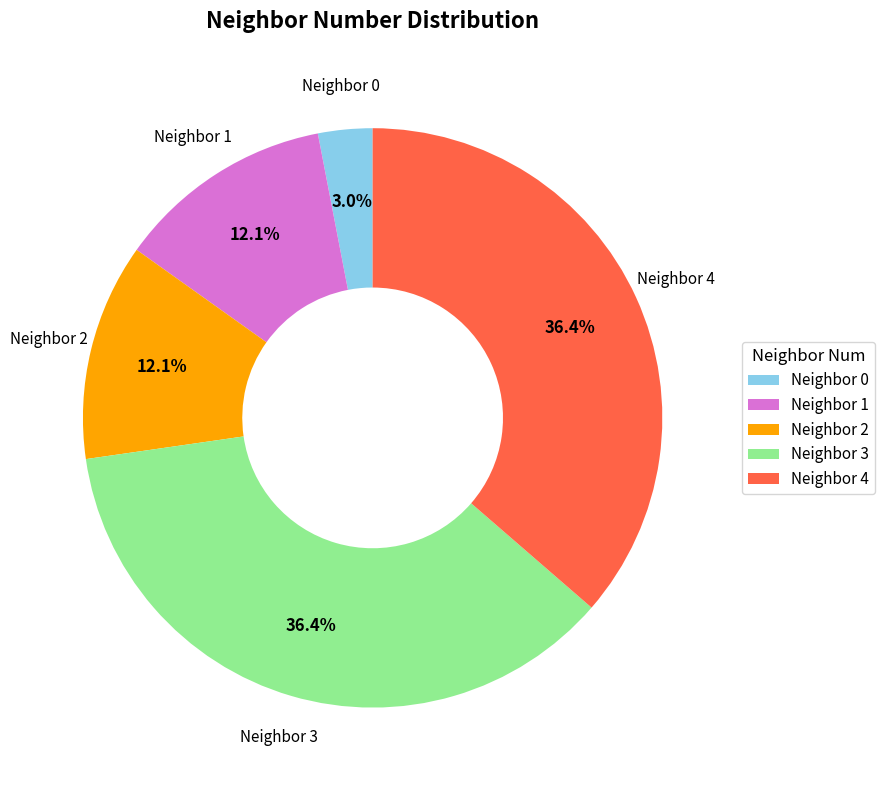

Approximately how many times larger is the value at Neighbor 4 compared to Neighbor 3?

1.0